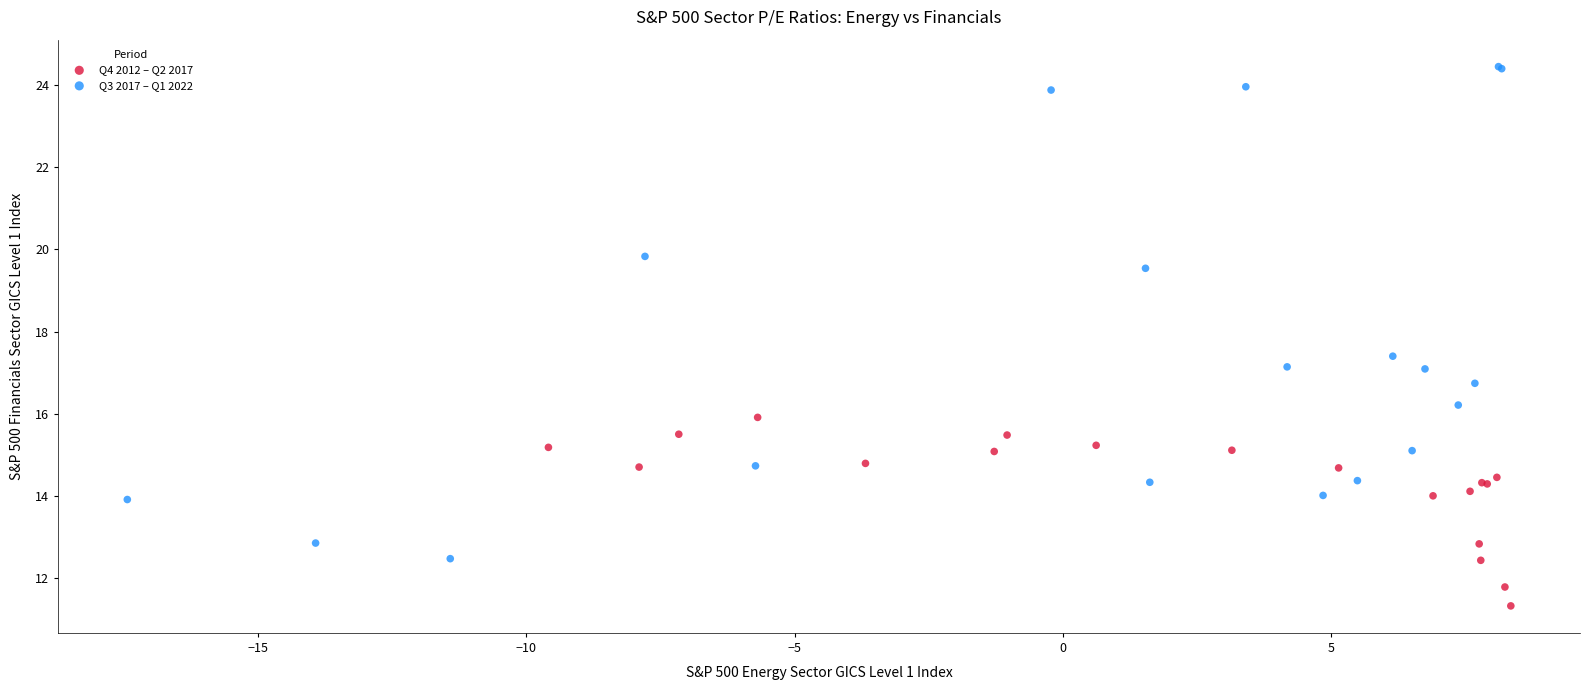

Which series reaches the minimum Y coordinate?

Q4 2012 – Q2 2017